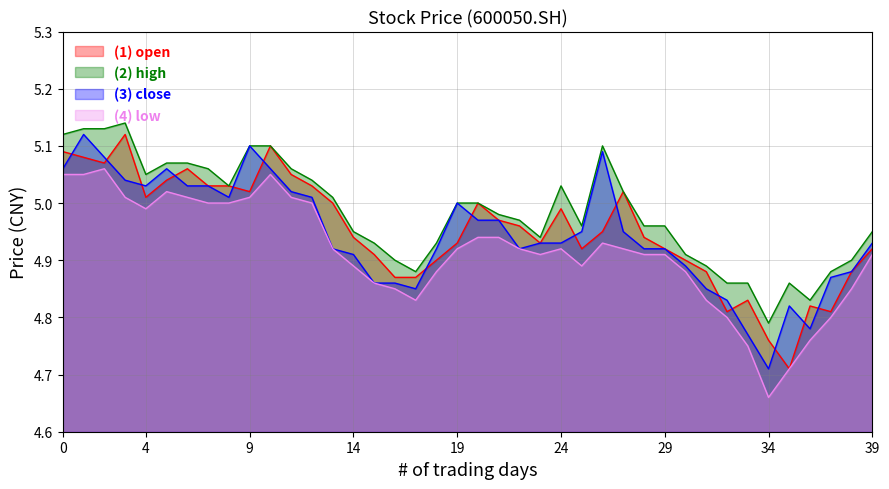

List the series in order of their peak value, lowest first.

low line, open line, close line, high line